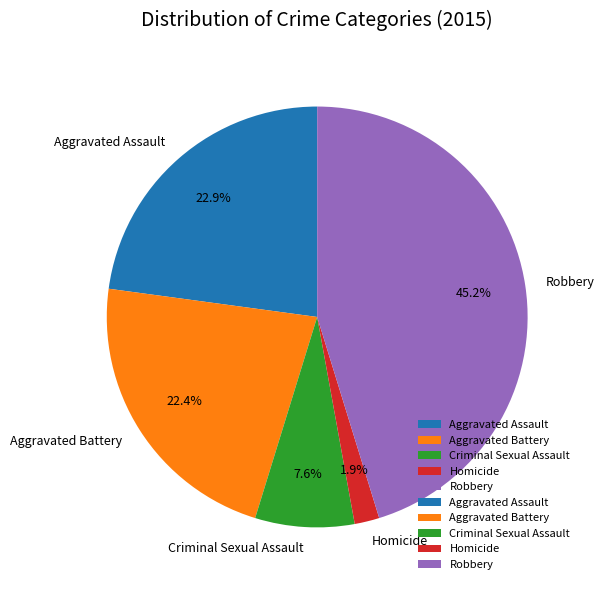

To the nearest percent, what is the average slice percentage?

20%